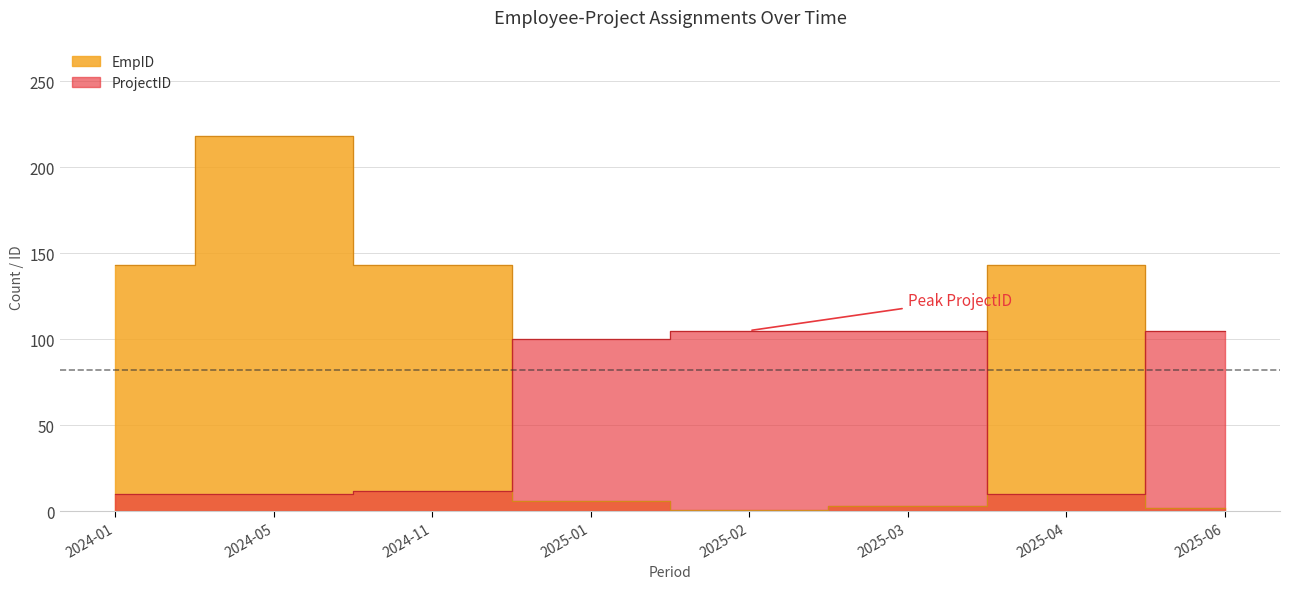

Which series has the largest range (max minus min)?

EmpID